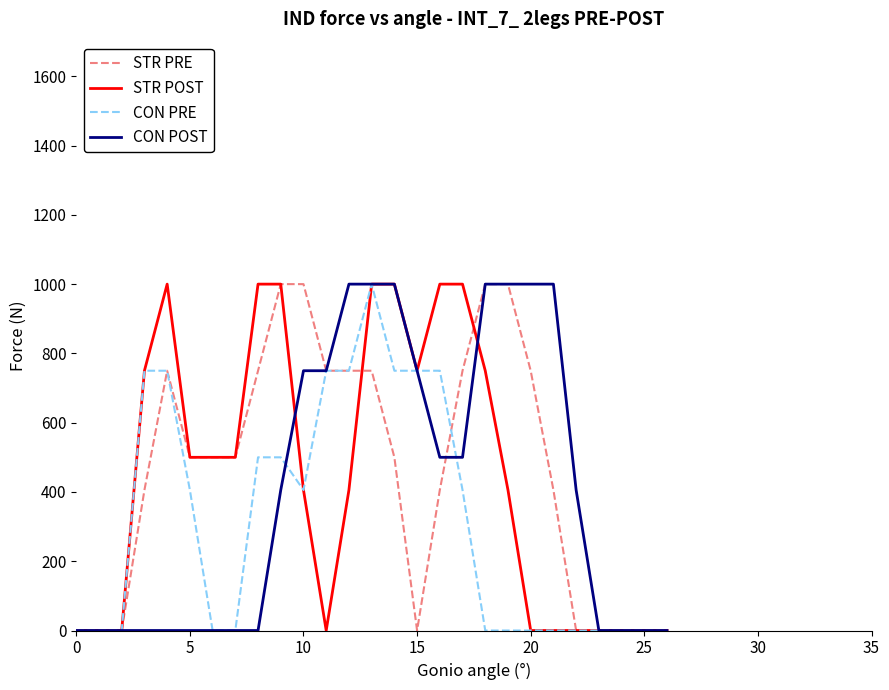

What is the greatest value displayed?

1000.0